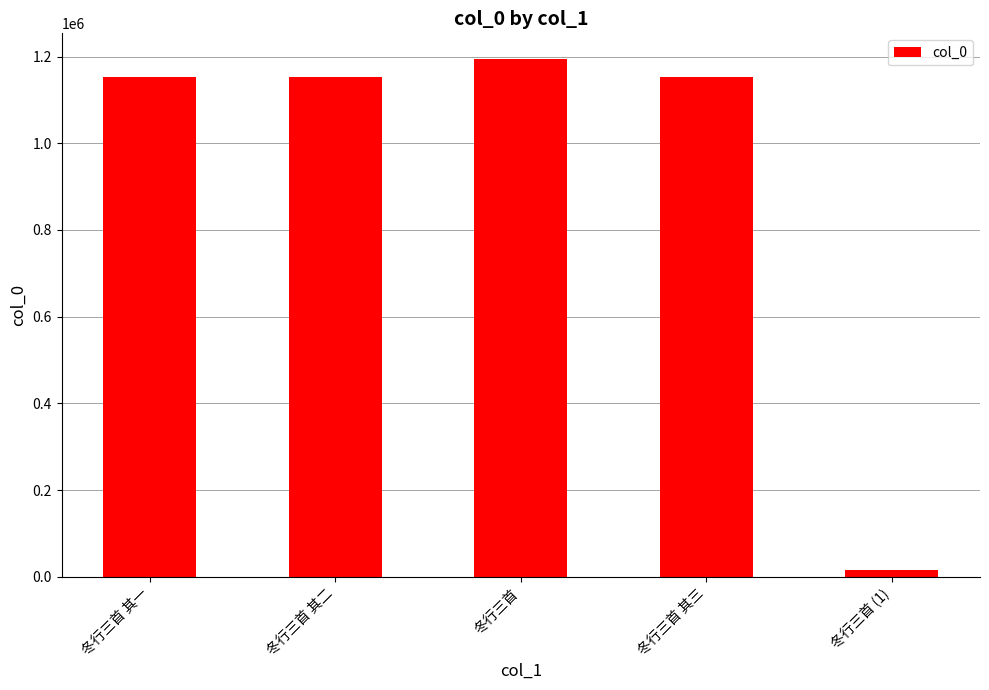

Is it true that the value at 冬行三首 is 1193764?

True